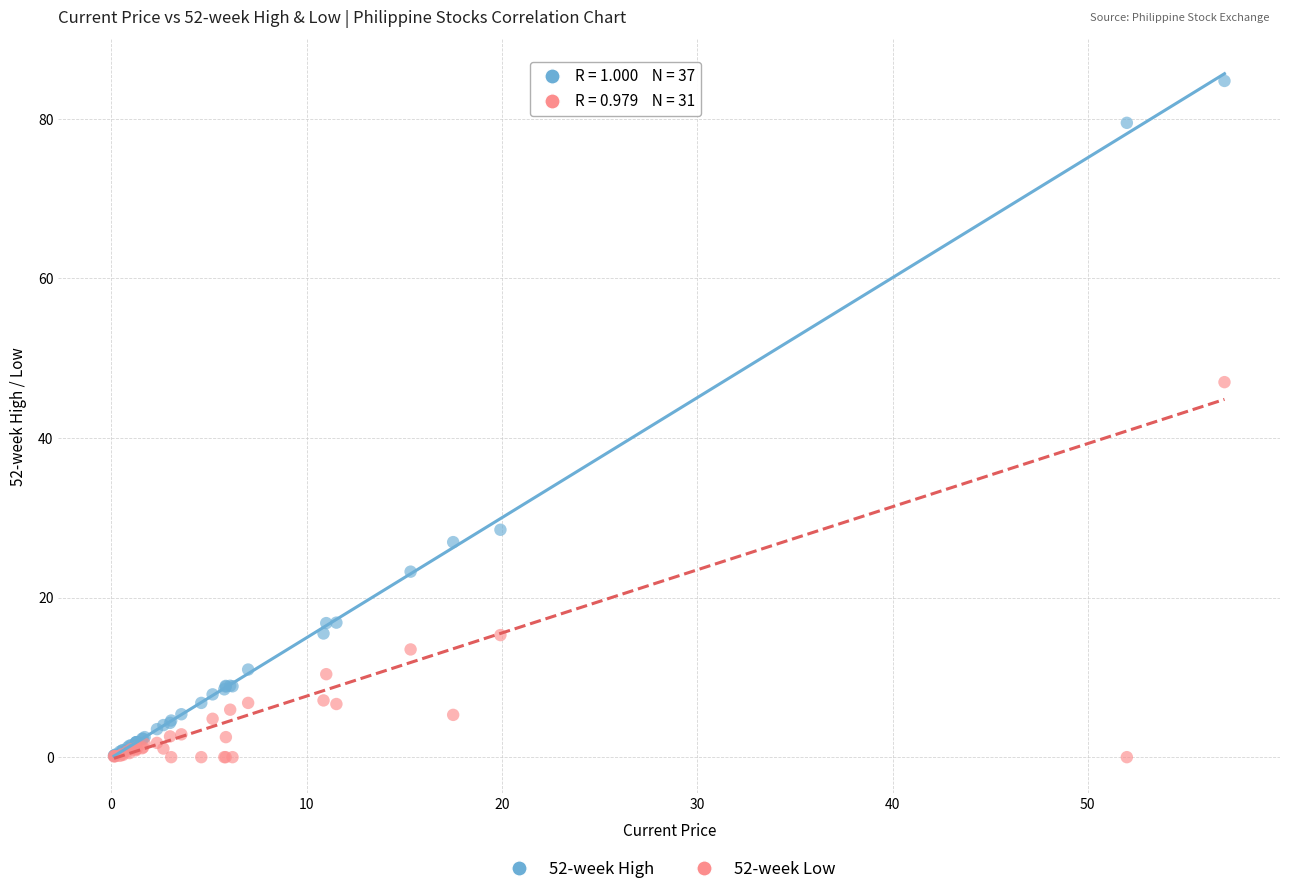

What are all the series names shown in the legend?

52-week High, 52-week Low